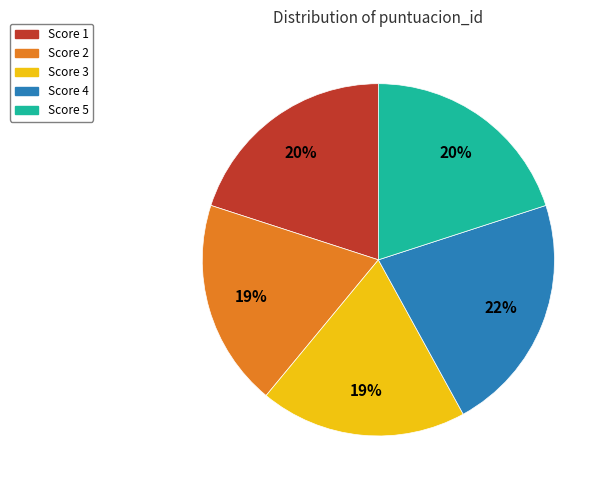

Count the number of slices in the pie.

5